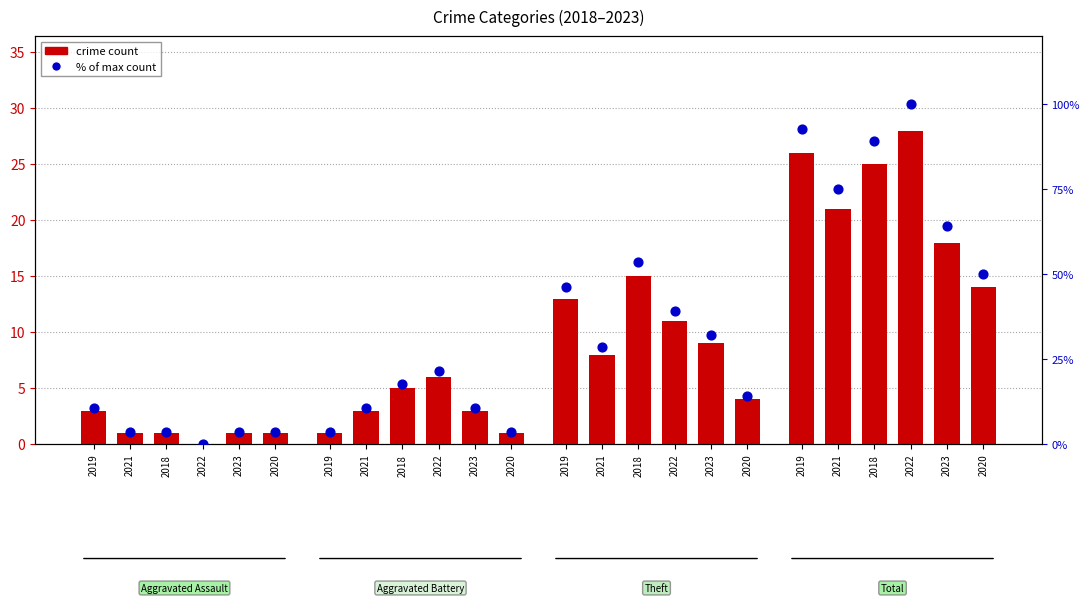

Which series has the largest Y range (max minus min)?

% of max count